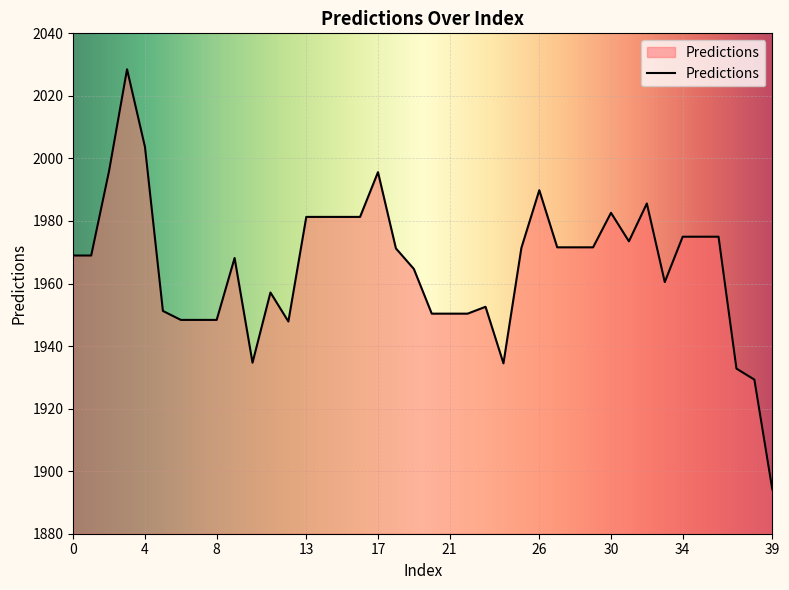

How many lines are shown in the chart?

1